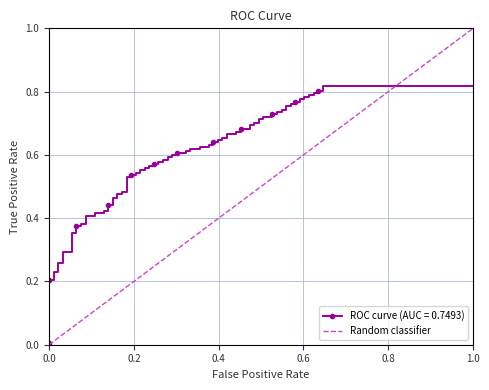

Rank the categories by value from highest to lowest.

1.0, 0.0